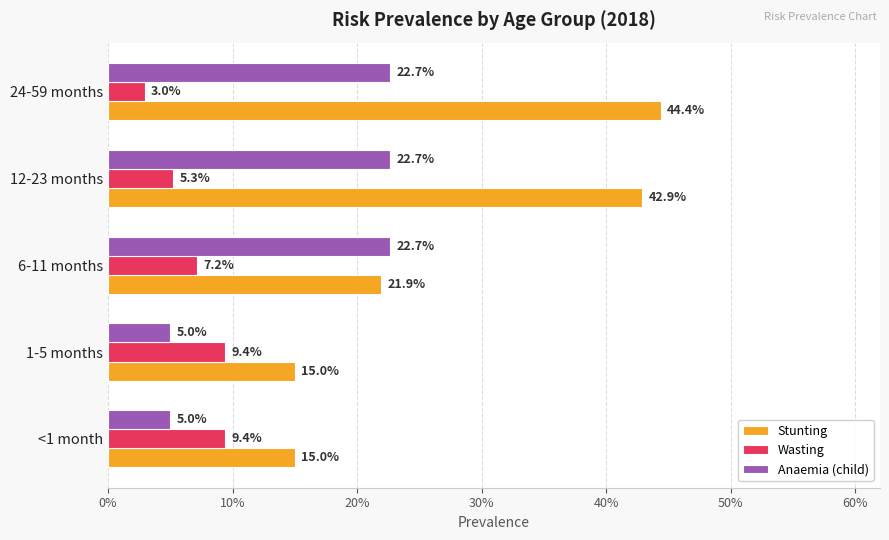

What are all the series names shown in the legend?

Stunting, Wasting, Anaemia (child)